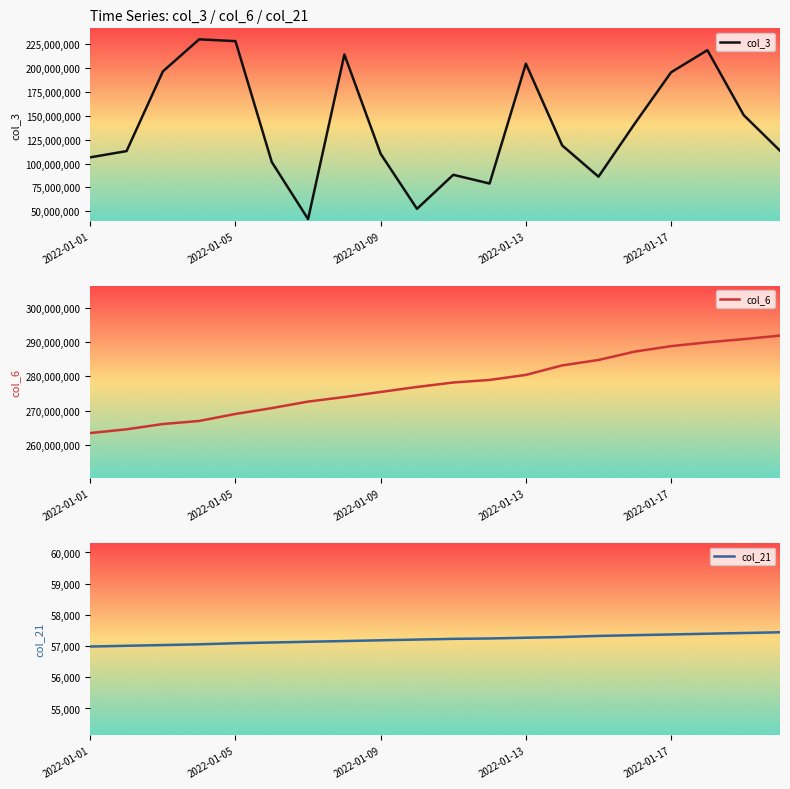

Is the value of col_3 at 18 greater than the value of col_6 at 18?

No